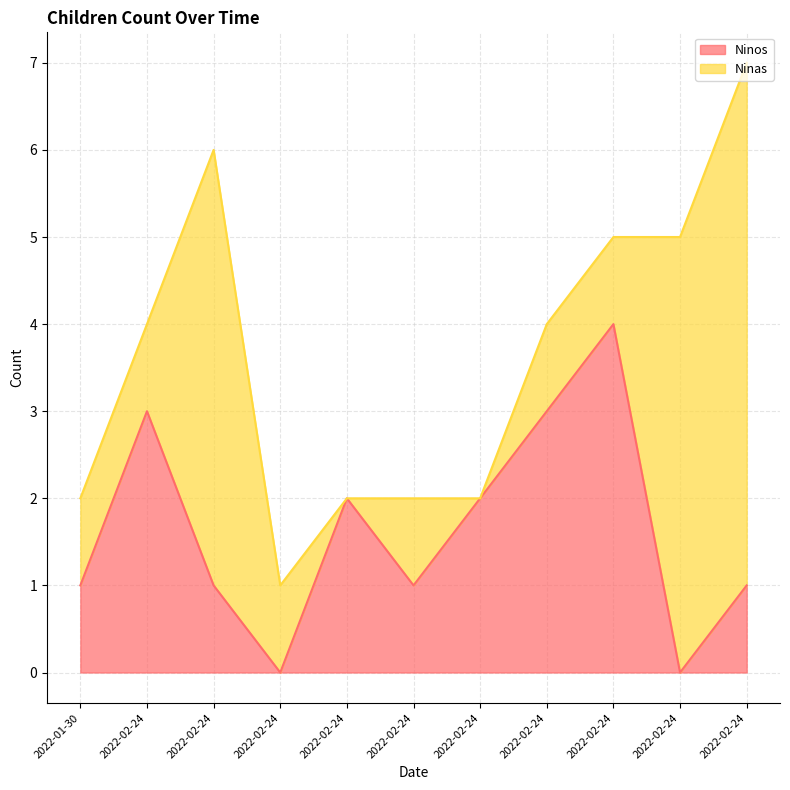

How many lines are shown in the chart?

2